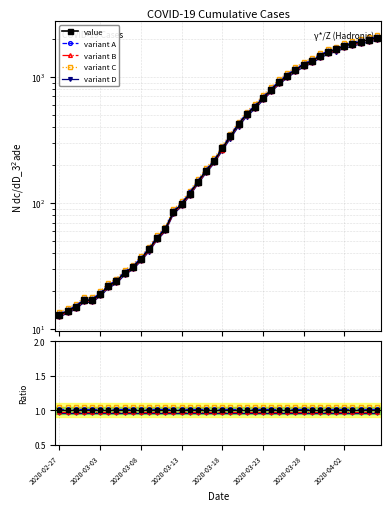

How many lines are shown in the chart?

5